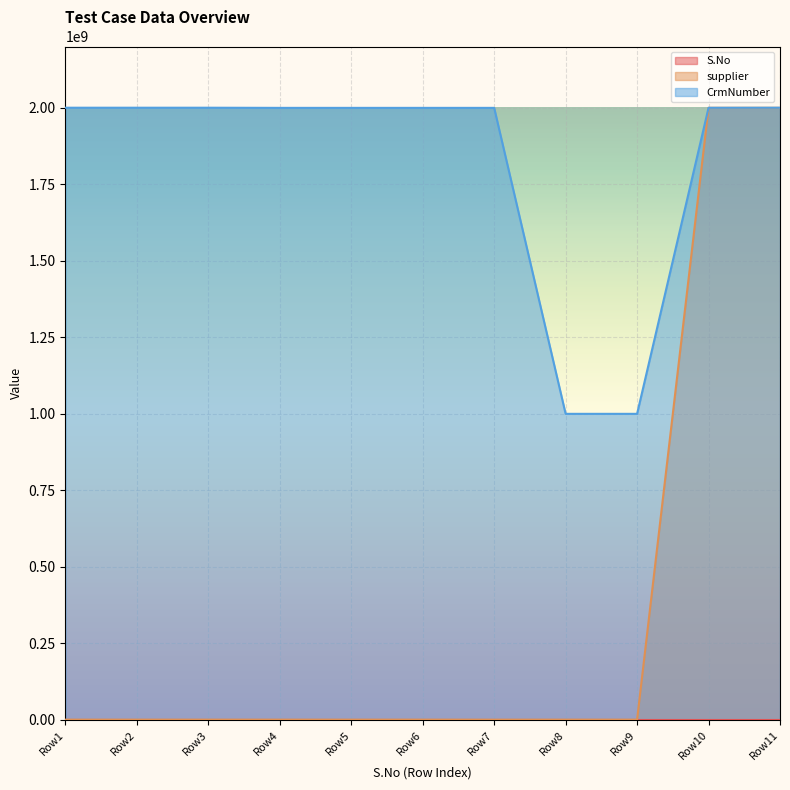

What is the greatest value displayed?

2000493749